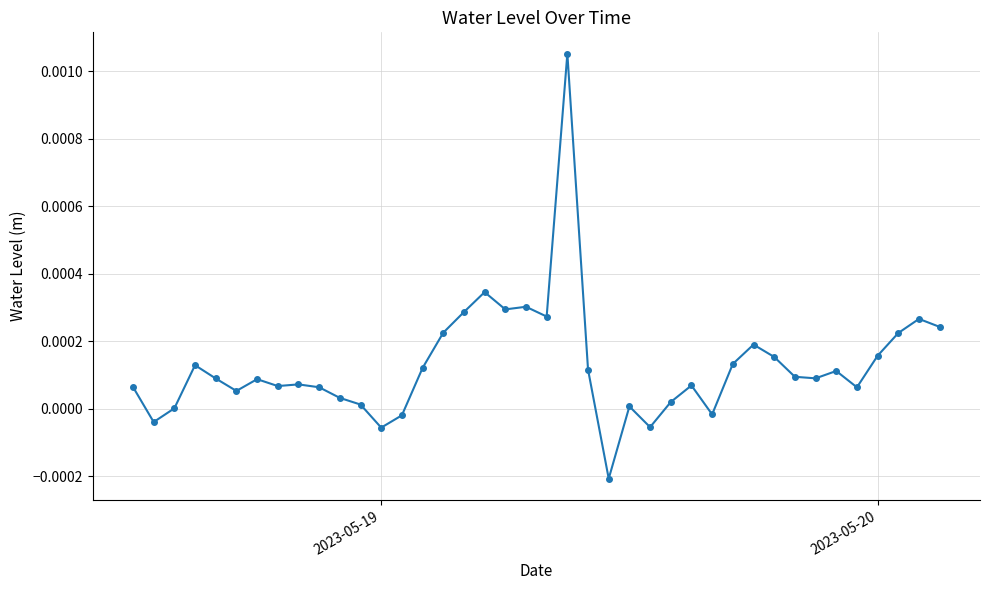

True or false: the data has more than 2 interior local peaks.

True